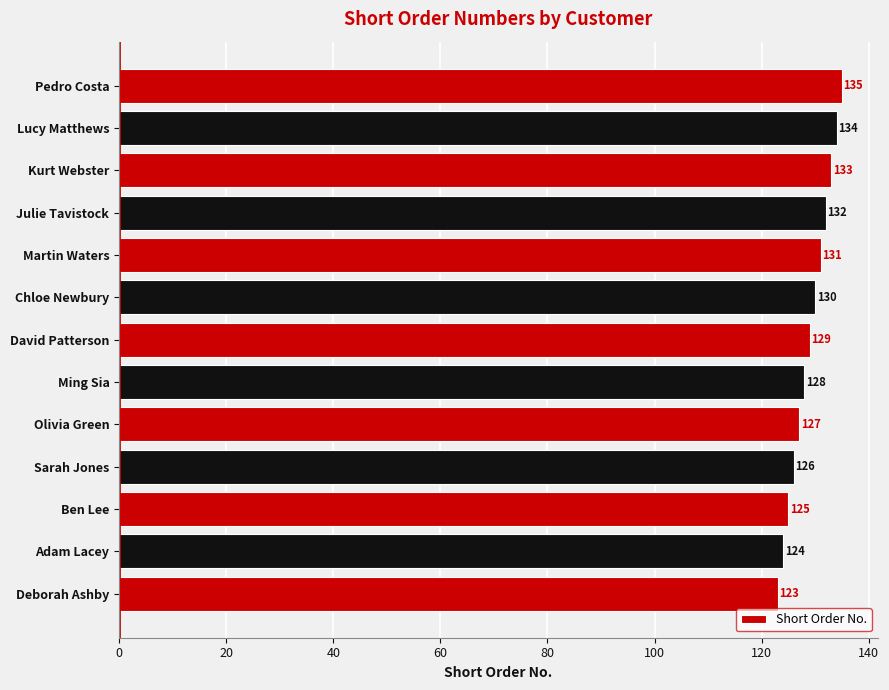

Where is the data nearest to the value 129?

David Patterson